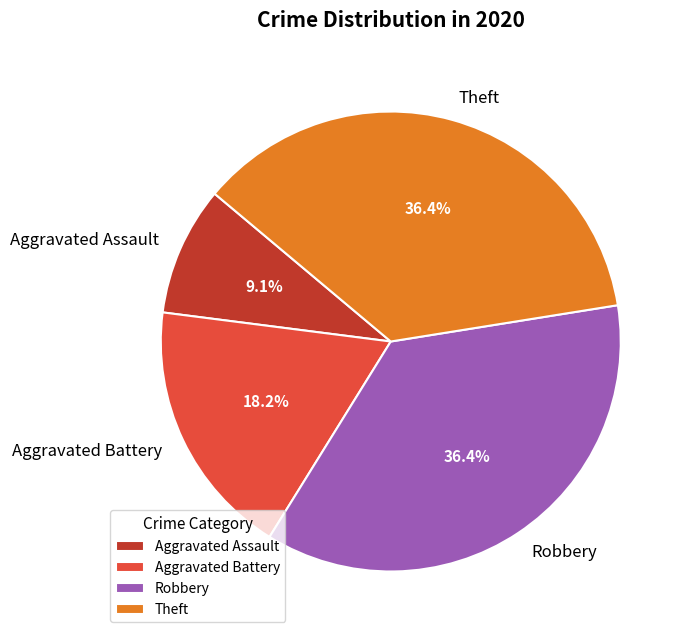

How many slices are in this pie chart?

4